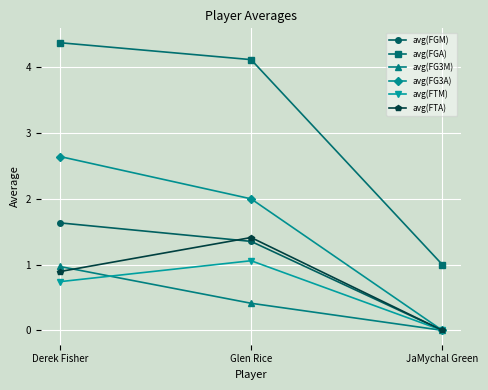

How many categories are shown in the chart?

3